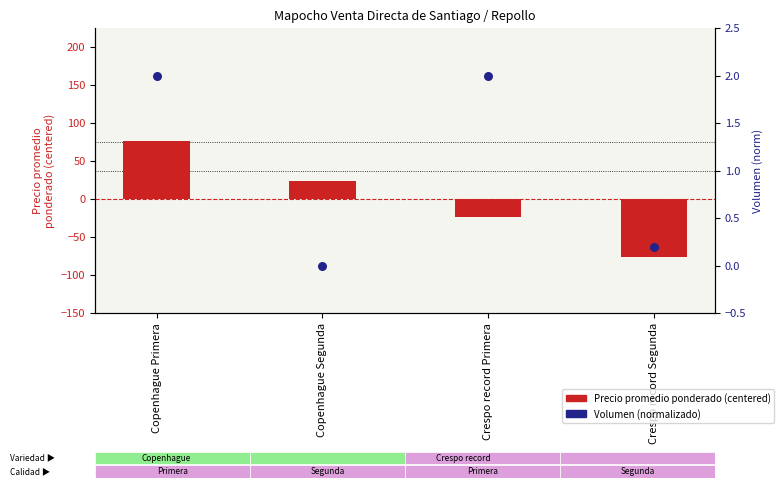

What are all the series names shown in the legend?

Precio promedio ponderado (centered), Volumen (normalizado)